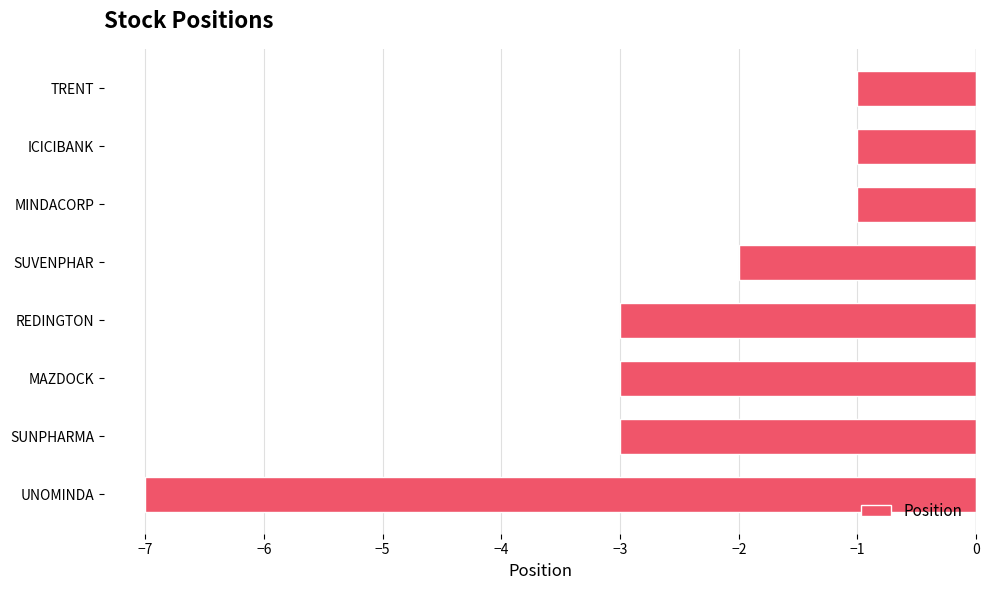

What is the sum of all values?

-21